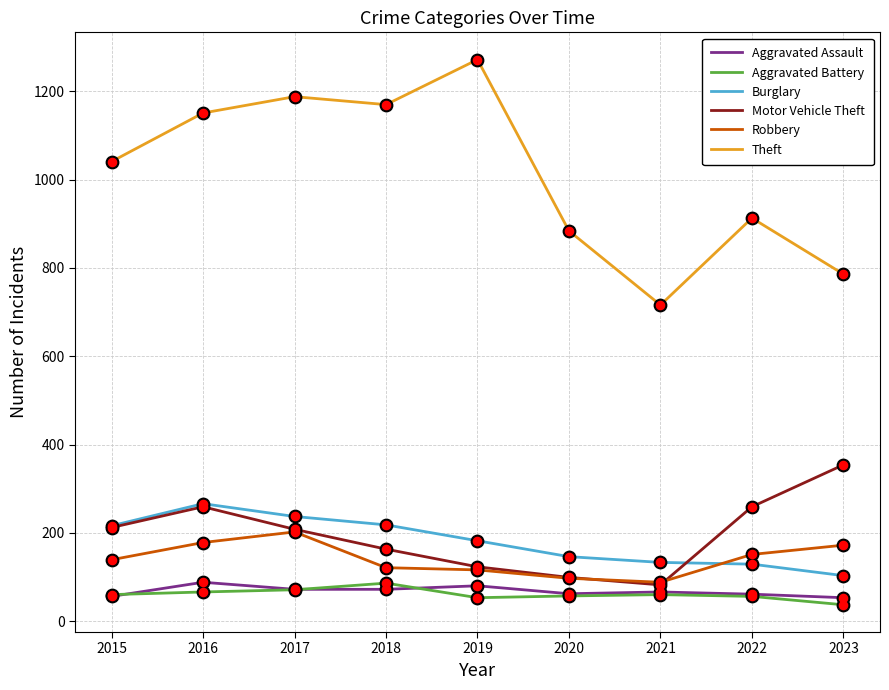

At how many categories does at least one series exceed 197?

9